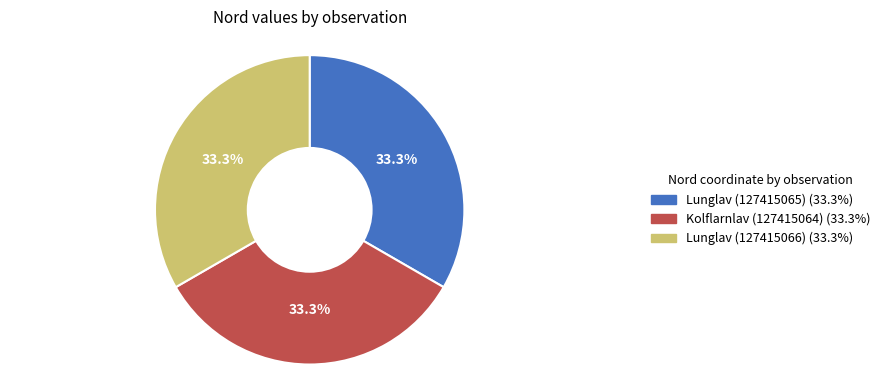

Approximately how many times larger is the value at Kolflarnlav (127415064) compared to Lunglav (127415065)?

1.0